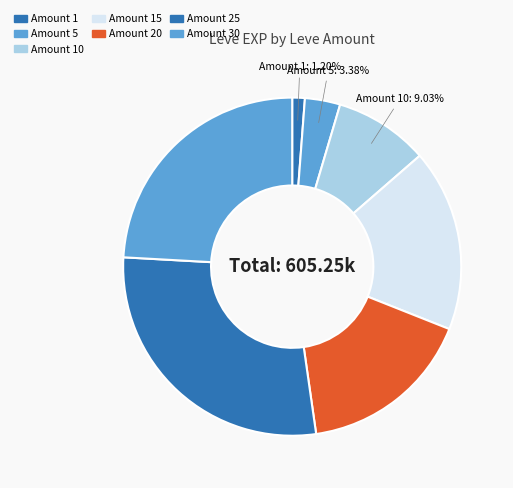

How many segments does this pie chart have?

7